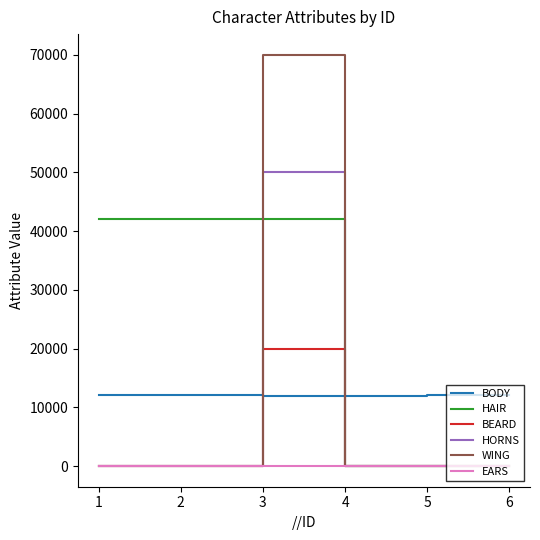

What is the average value of the BEARD series?

3333